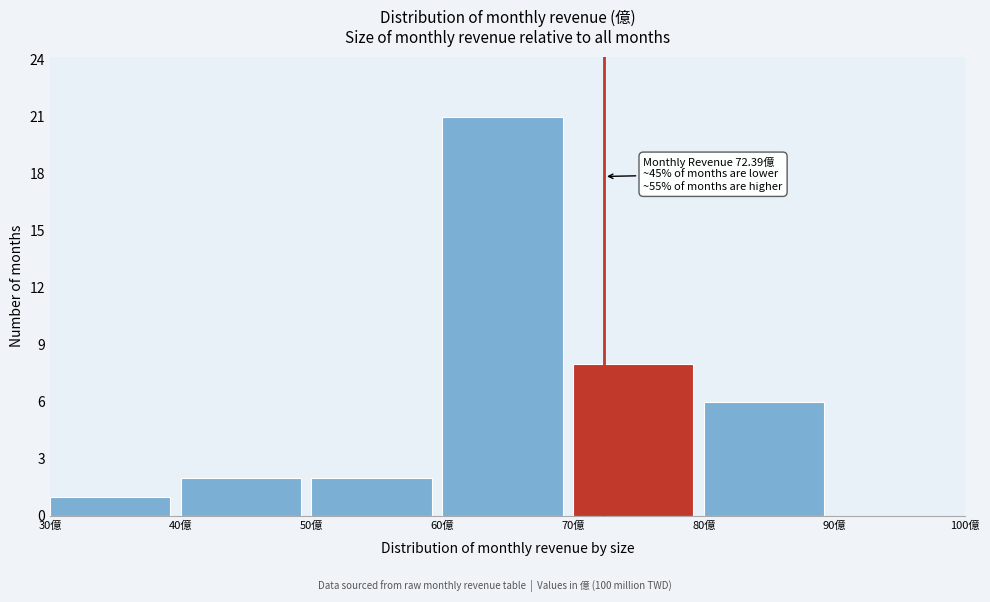

Which range on the x-axis has the tallest bar?

60 to 70